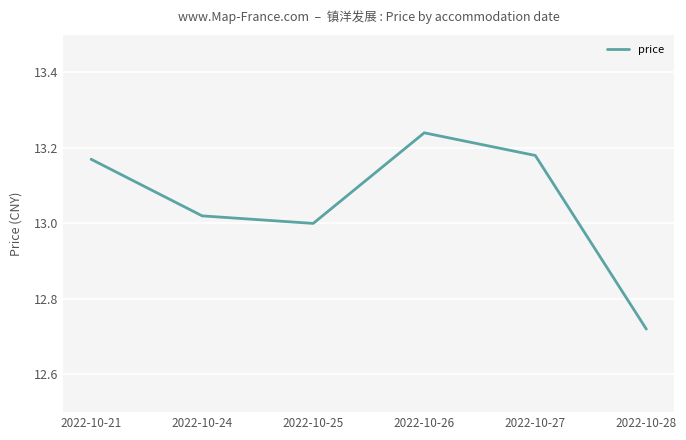

Which label corresponds to the largest value in the chart?

2022-10-26